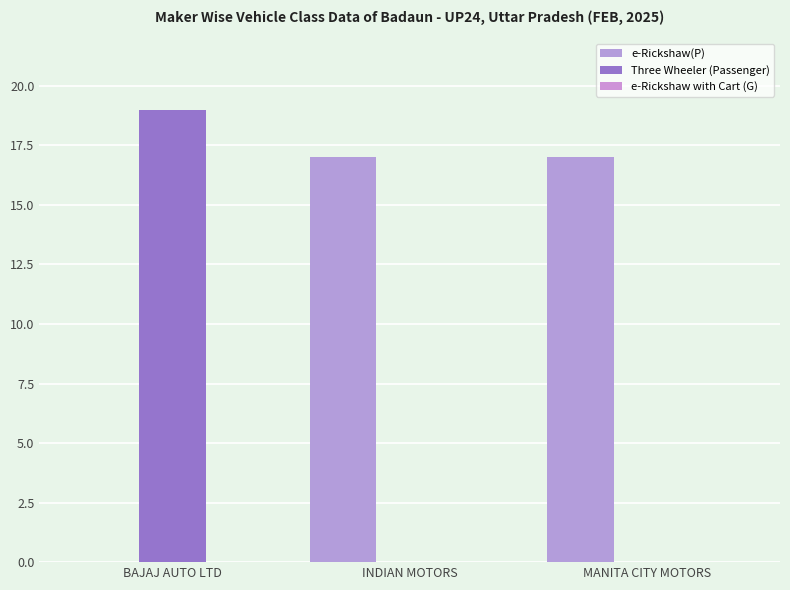

How many positive values does the e-Rickshaw(P) series have?

2